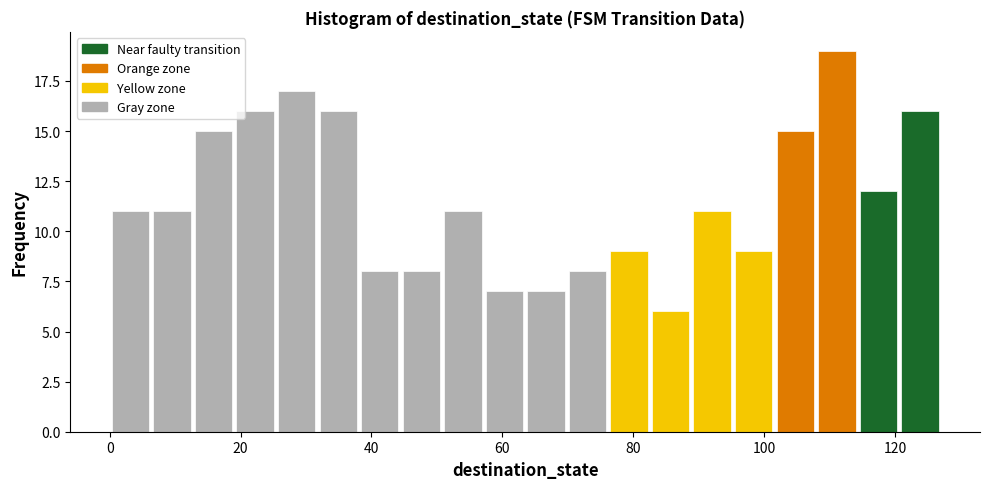

Read against the x-axis, roughly where is the centre of the tallest bar?

112